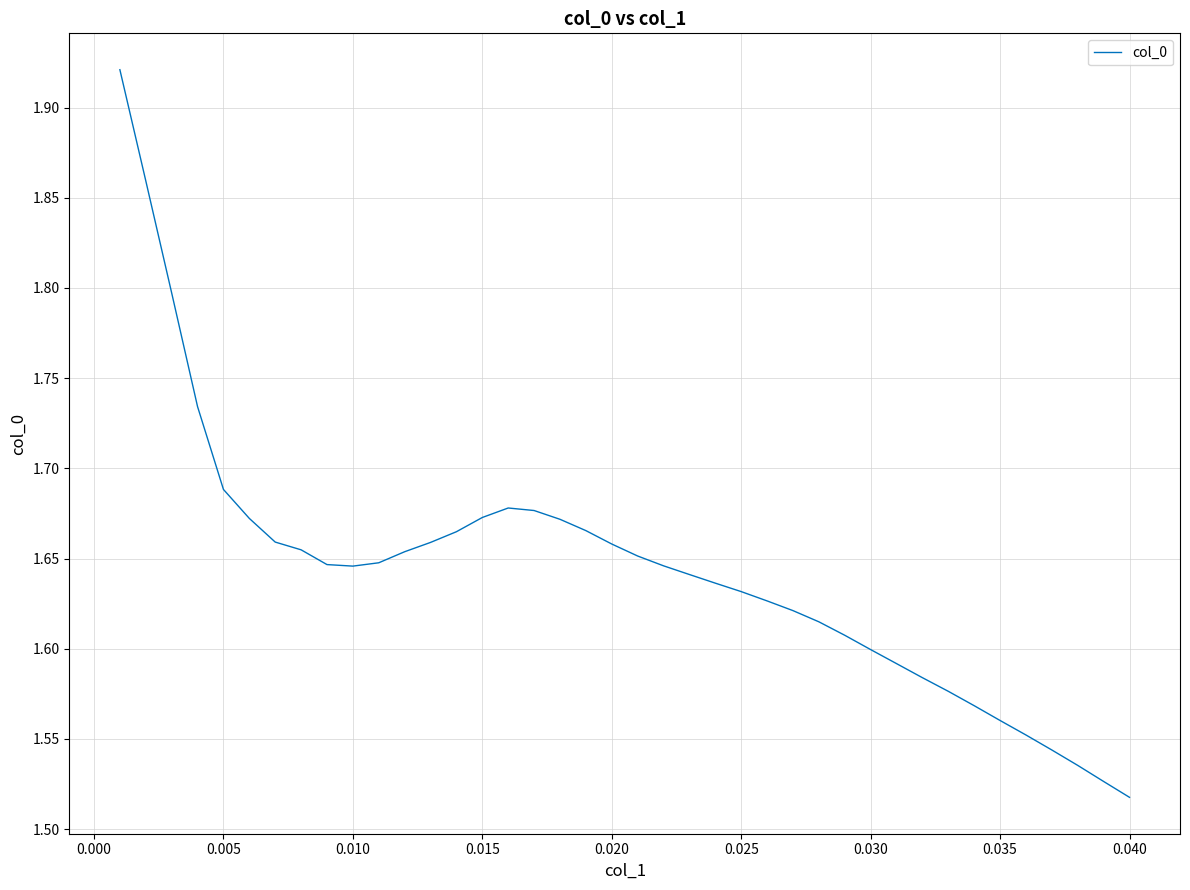

What is the difference between the maximum and minimum values?

0.4